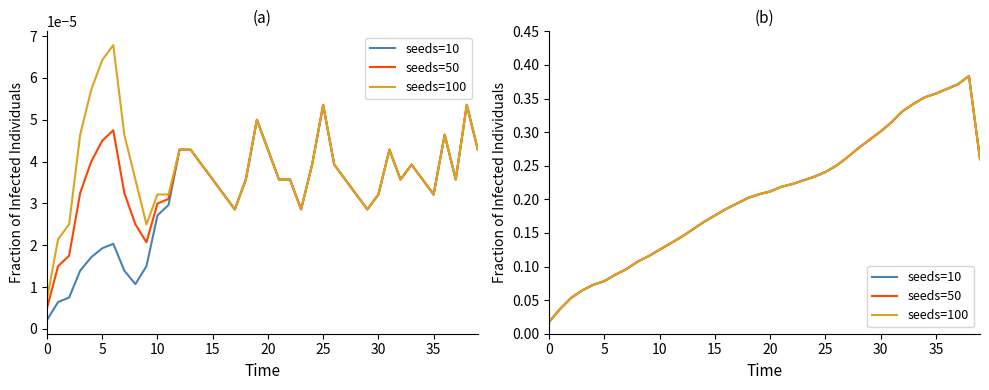

The seeds=50 series shows 0.2 at 18. True or false?

True